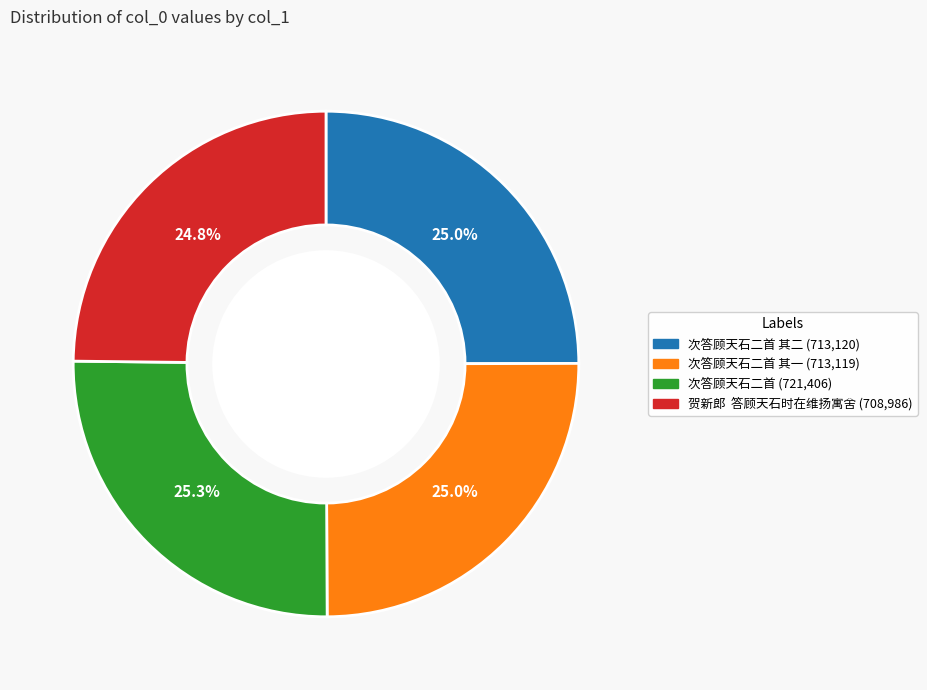

Does any single category account for the majority?

No